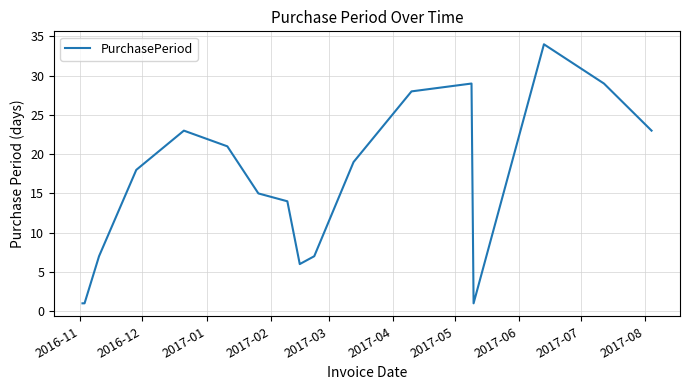

Reading left to right, transcribe all the data shown in this chart.

1	1	7	18	23	21	15	14	6	7	19	28	29	1	34	29	23